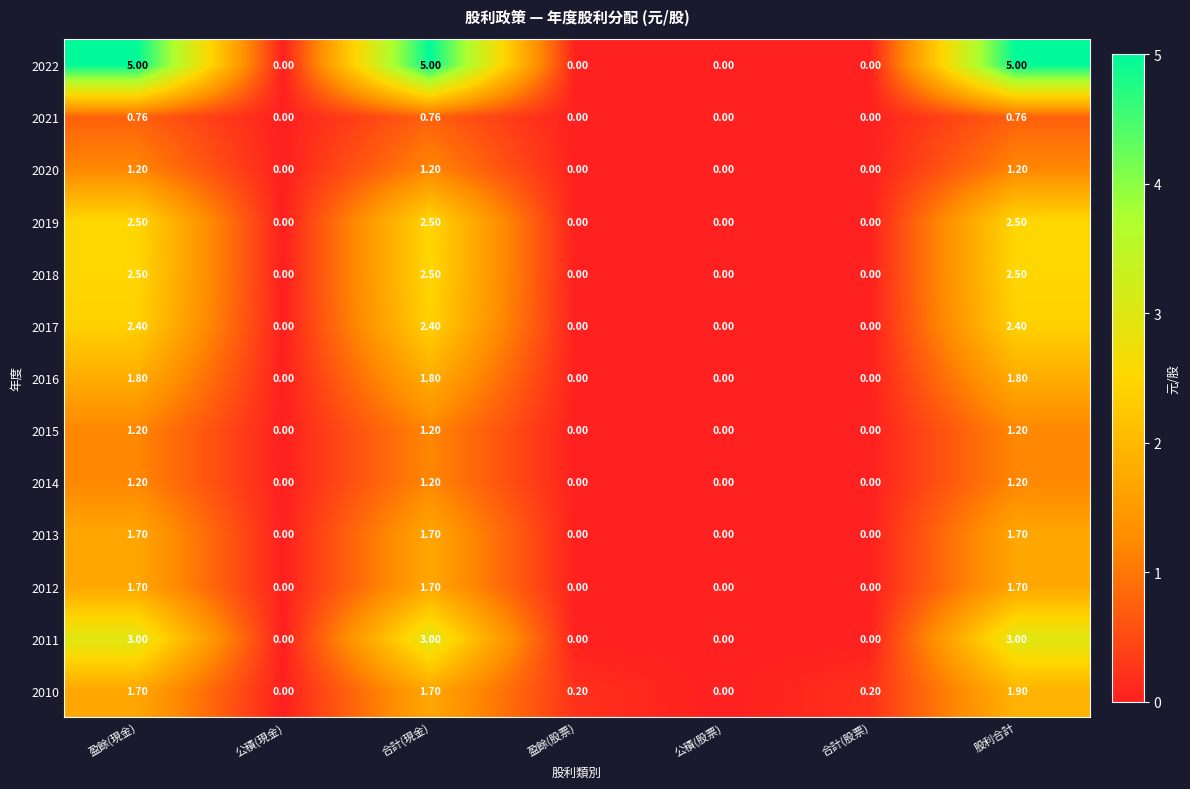

Is the value of 2010 at 盈餘(股票) greater than the value of 2012 at 盈餘(股票)?

Yes